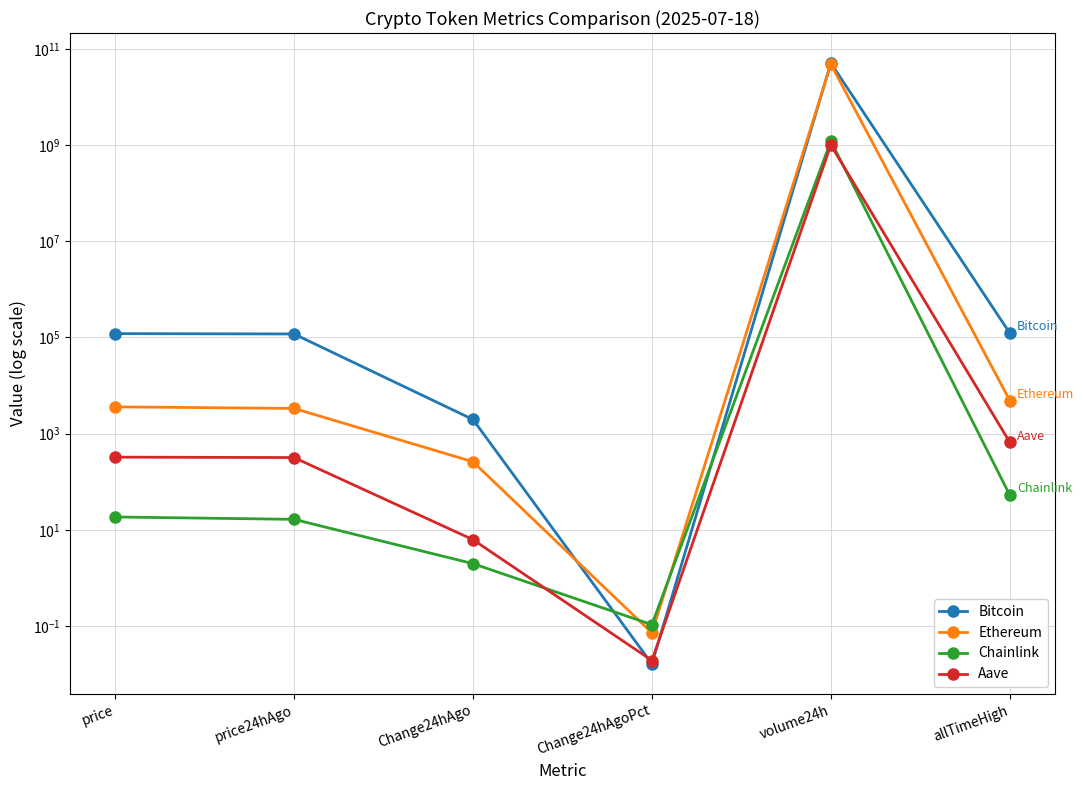

How many data points in Ethereum are less than 3612?

3